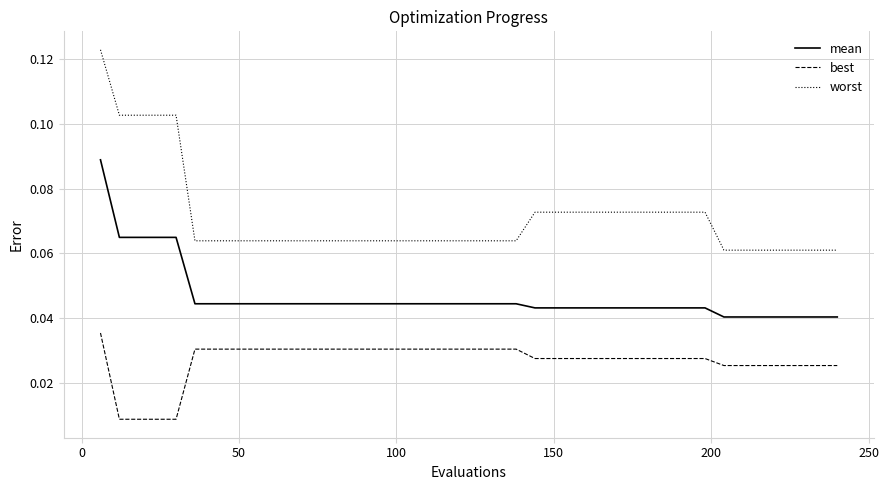

What are all the series names shown in the legend?

mean, best, worst